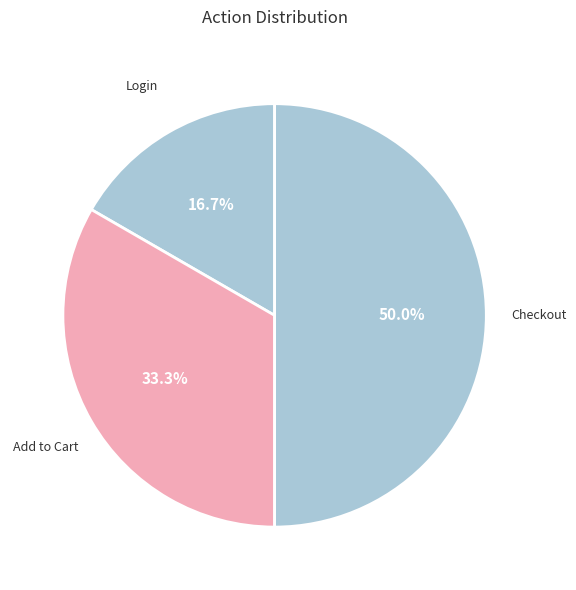

Does Login account for over 50% of the chart?

No